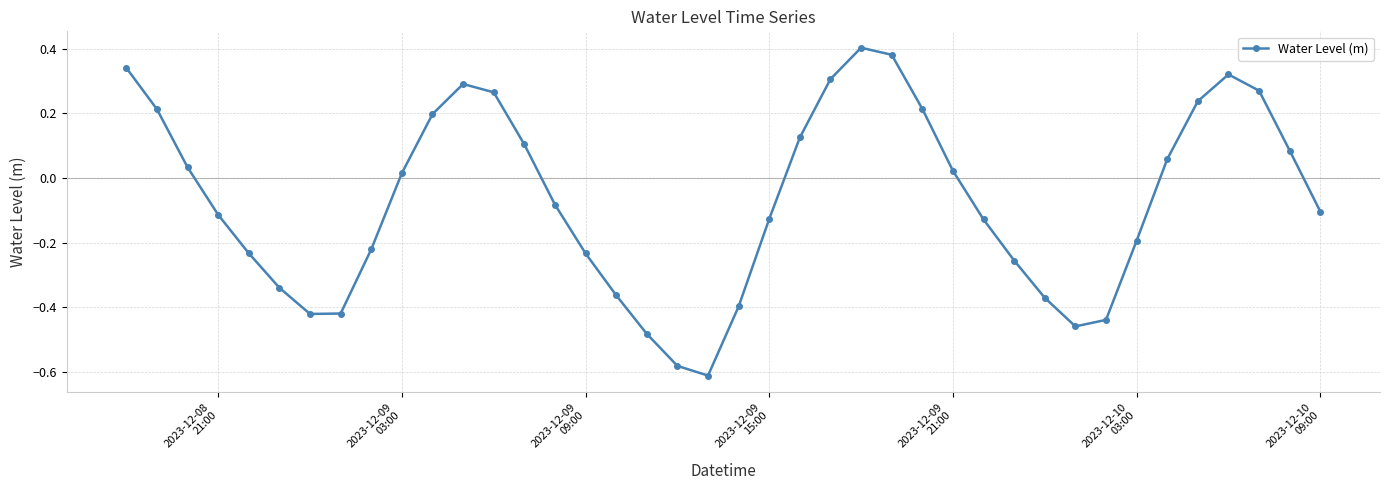

True or false: there are more than 0 points higher than both neighbors.

True